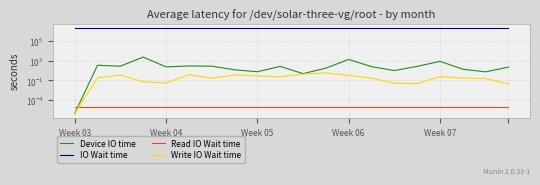

How many series are shown in this chart?

4